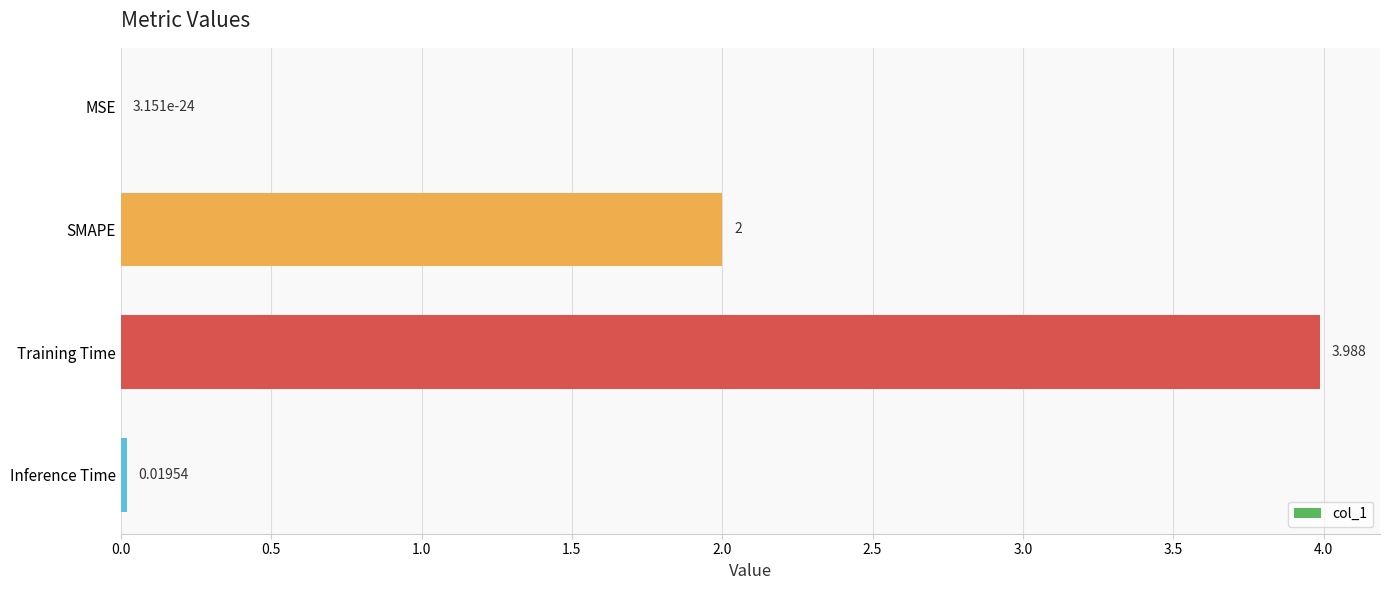

Between MSE and SMAPE, which is larger?

SMAPE